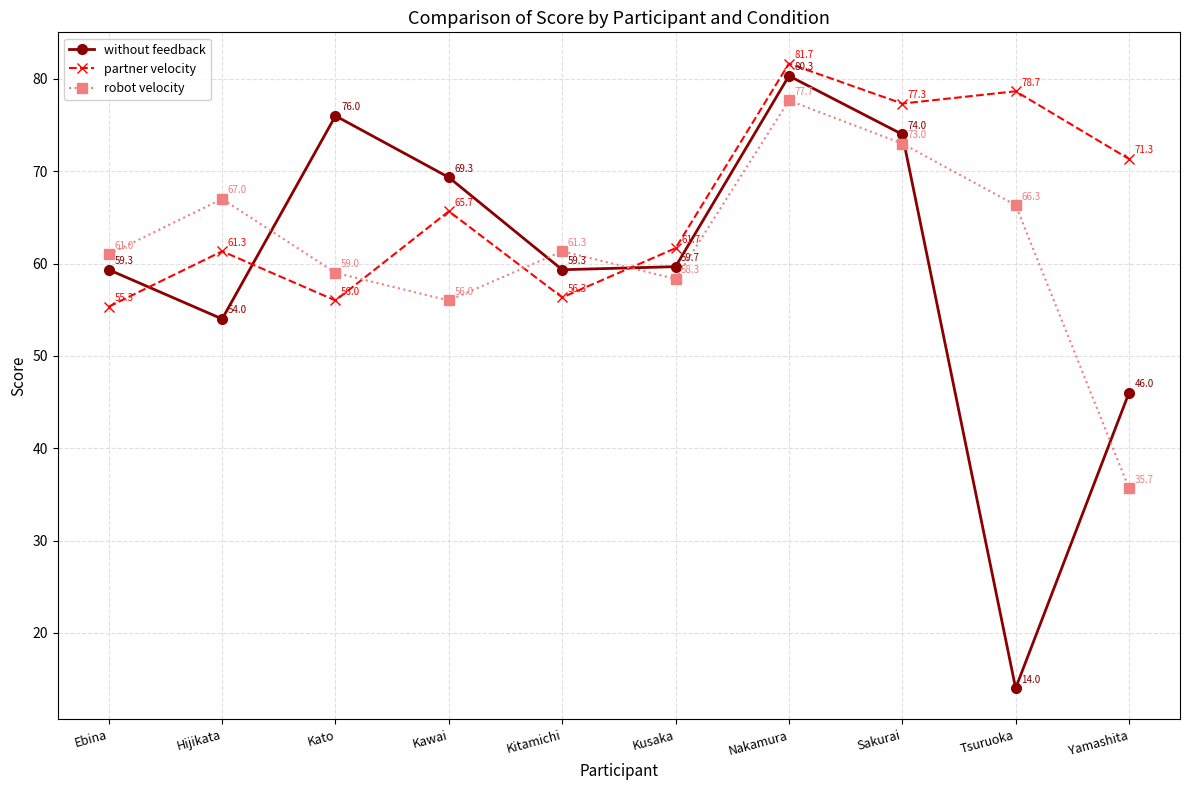

What position from the right is Nakamura?

4